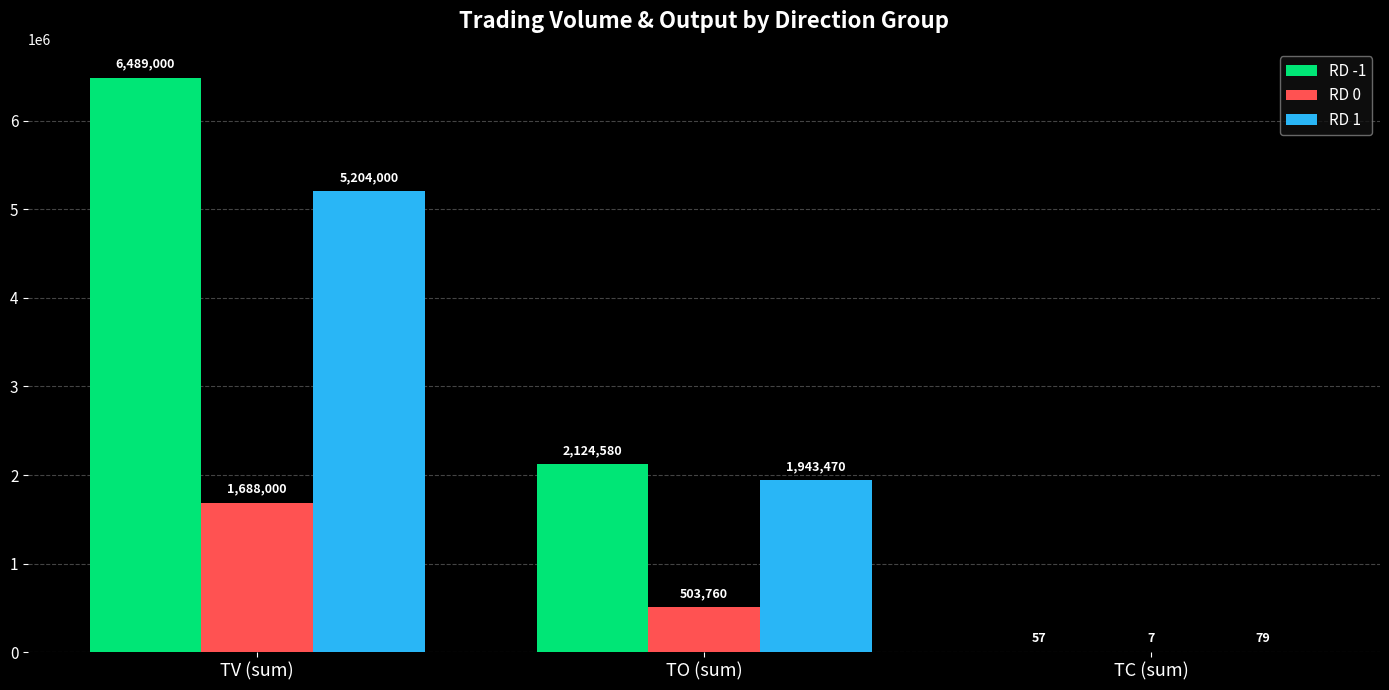

Where is RD -1 nearest to the value 3244528?

TO (sum)